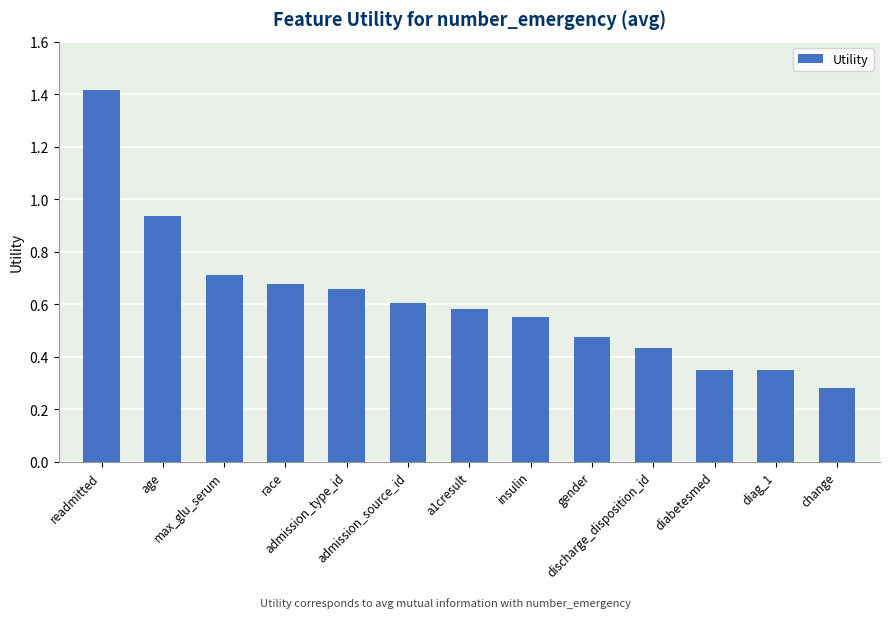

What is the sum of all values?

8.0